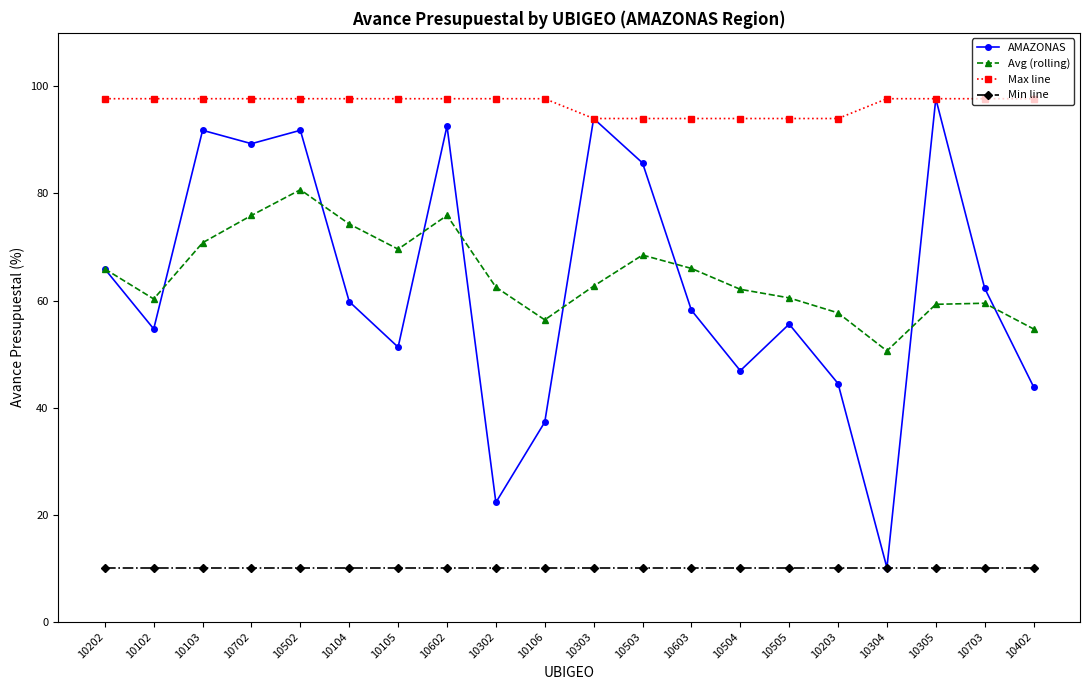

Rank the series at 10106 from lowest to highest value.

Min line, AMAZONAS, Avg (rolling), Max line